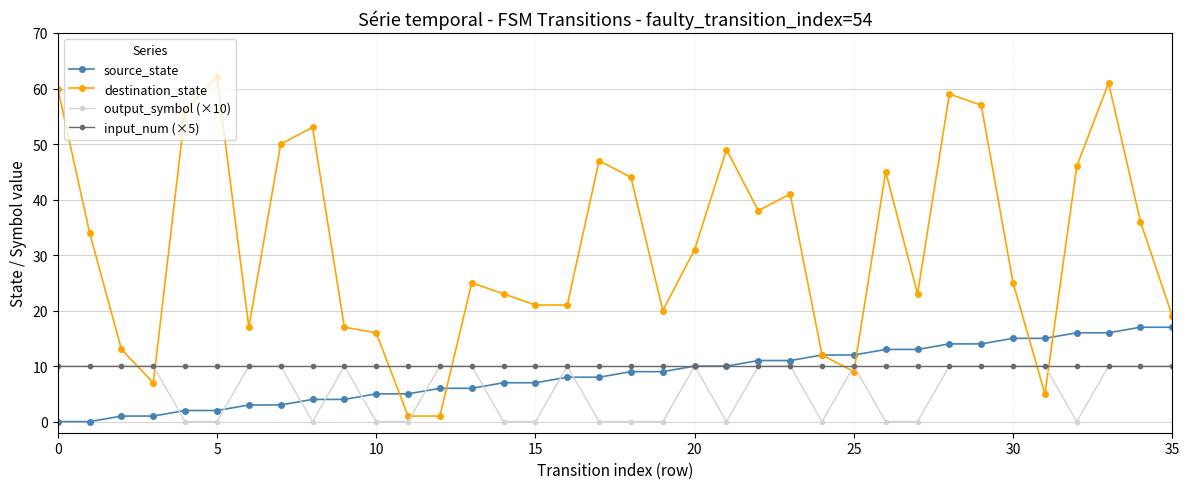

What is the value of the source_state point at the 33rd from the left?

16